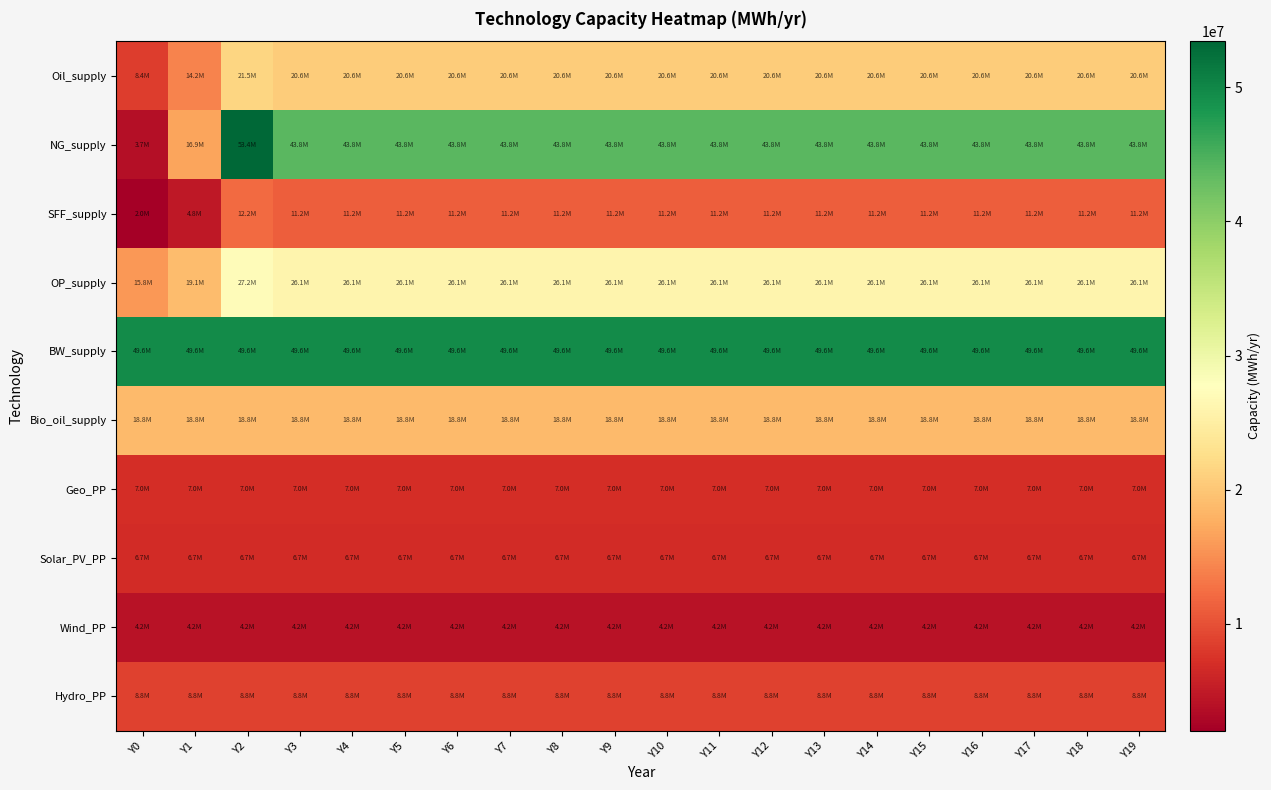

What is the smallest value displayed?

2037600.8